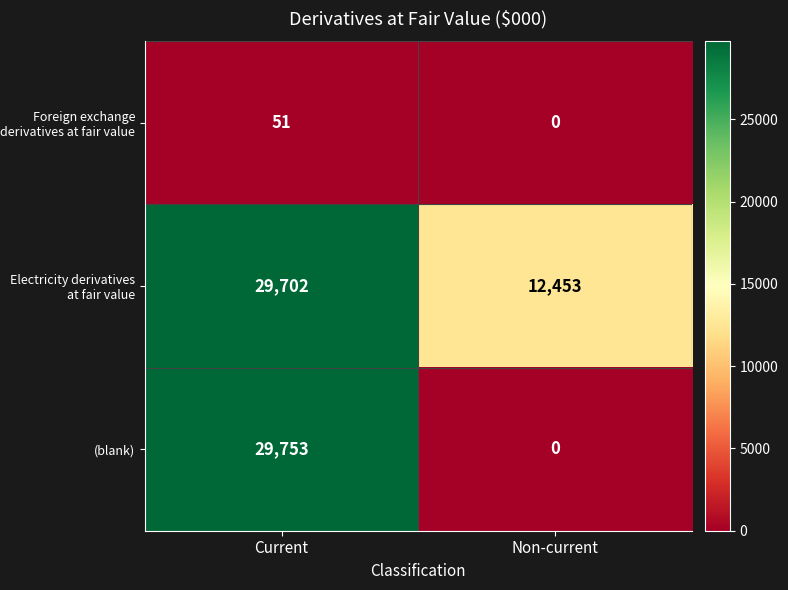

Between Current and Non-current, which series saw the biggest shift?

(blank)